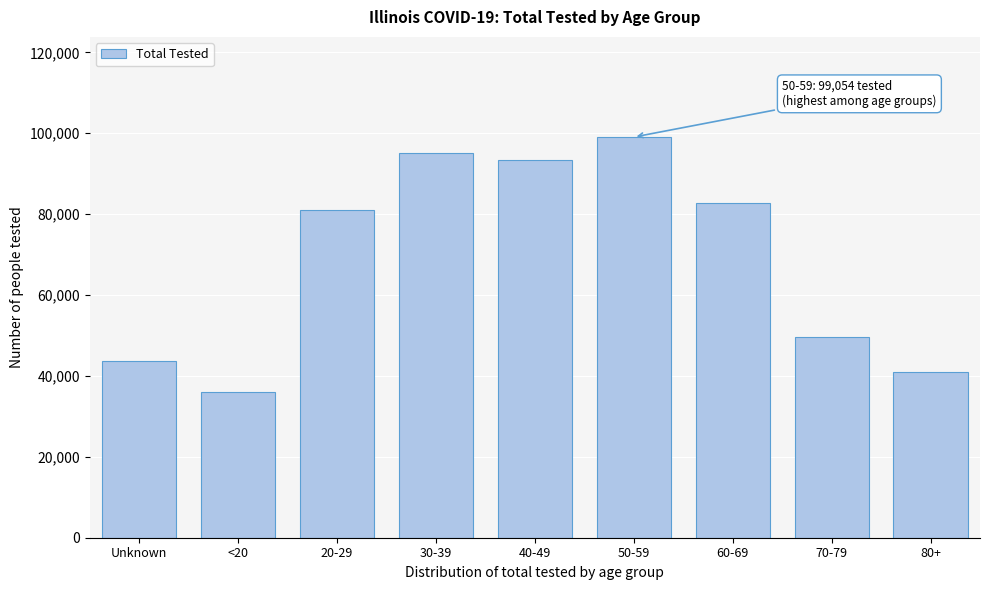

Reading left to right, what are all the values shown in this chart?

43665	36073	81061	95235	93387	99054	82635	49675	40899